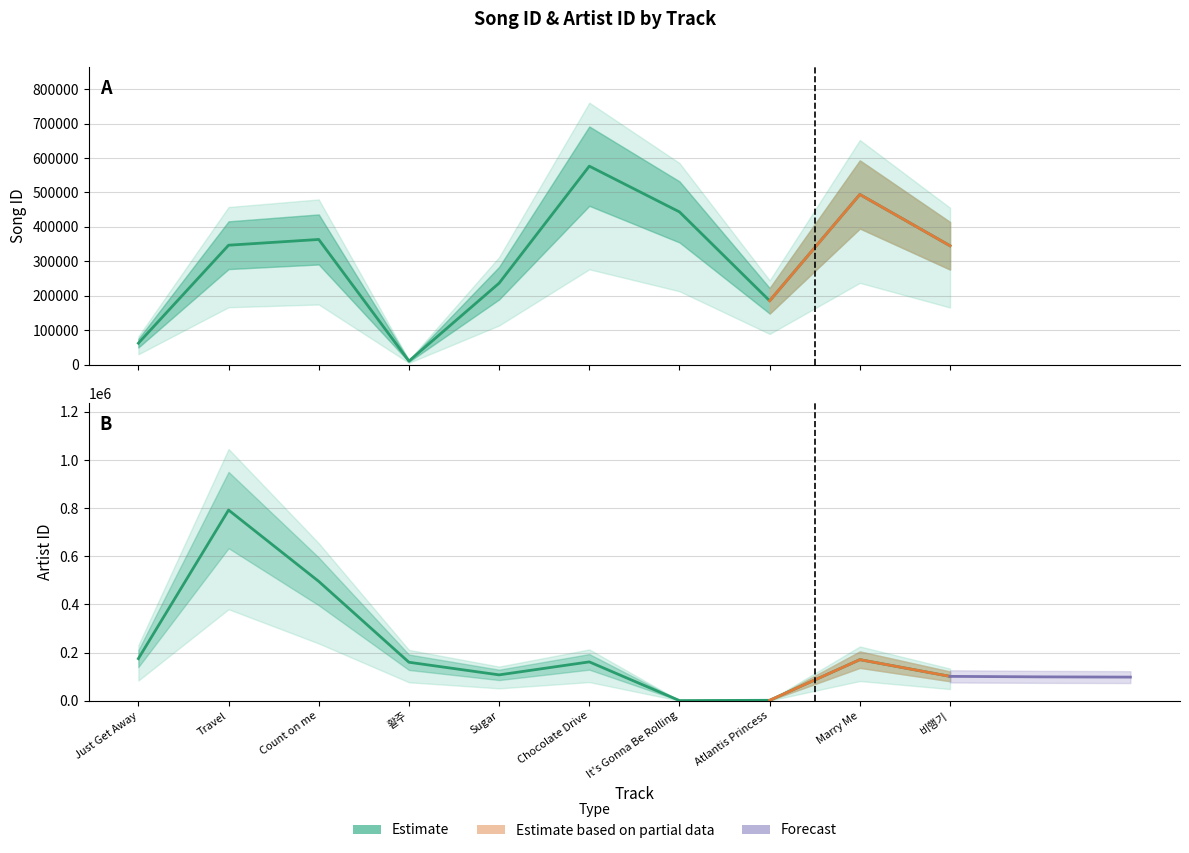

What is the total value across all series at It's Gonna Be Rolling?

444332